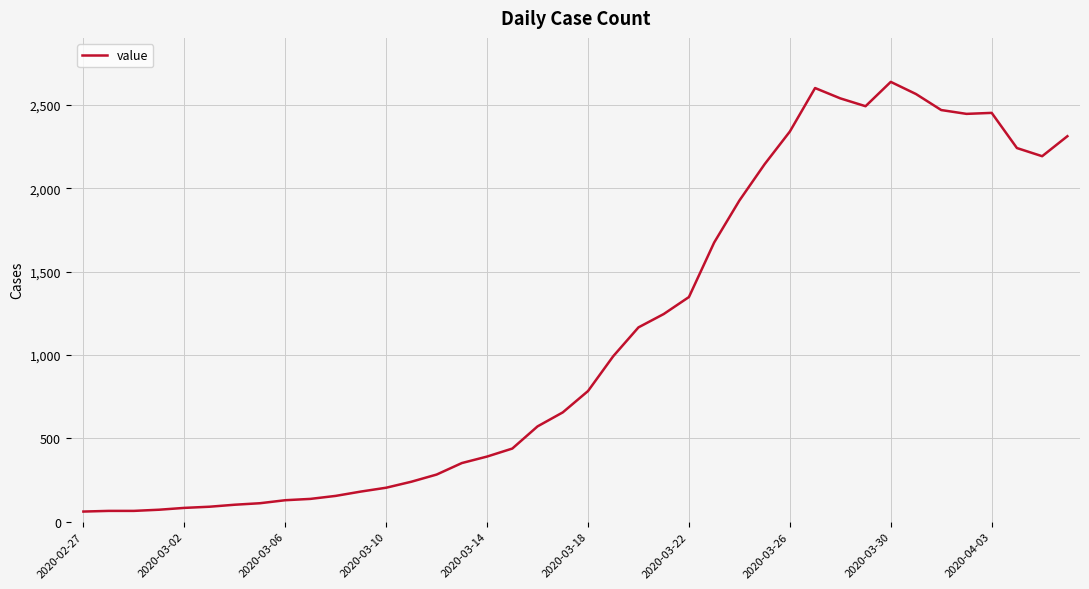

What is the maximum value shown in the chart?

2639